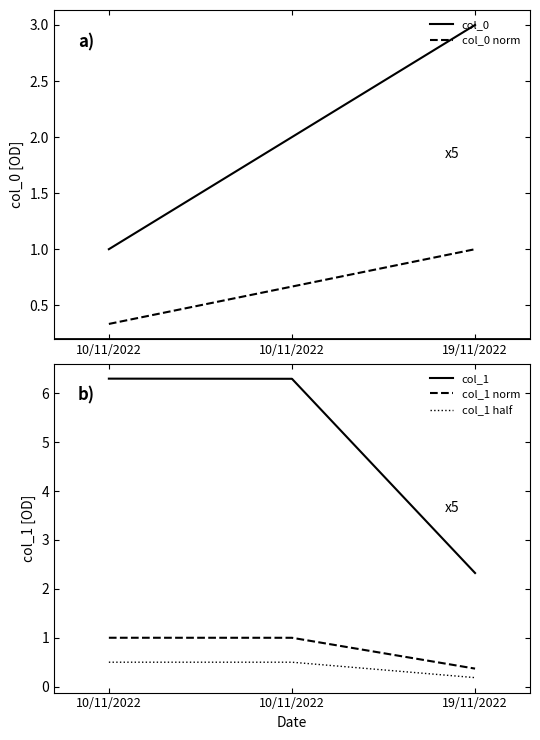

At which category is the sum across all series the highest?

10/11/2022